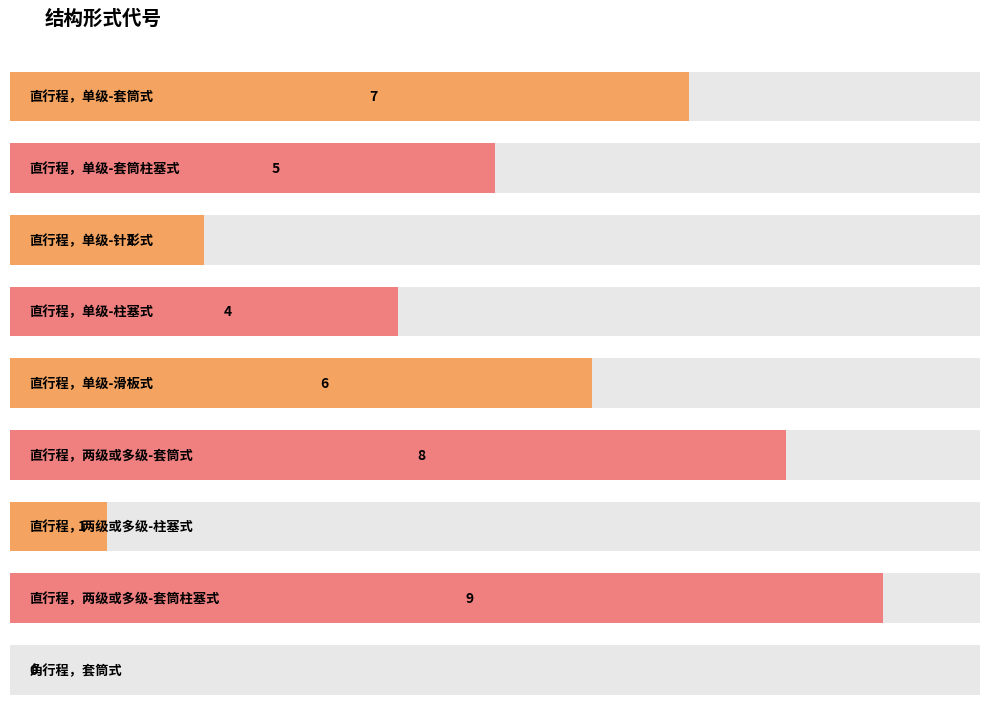

What is the difference between the maximum and minimum values?

9